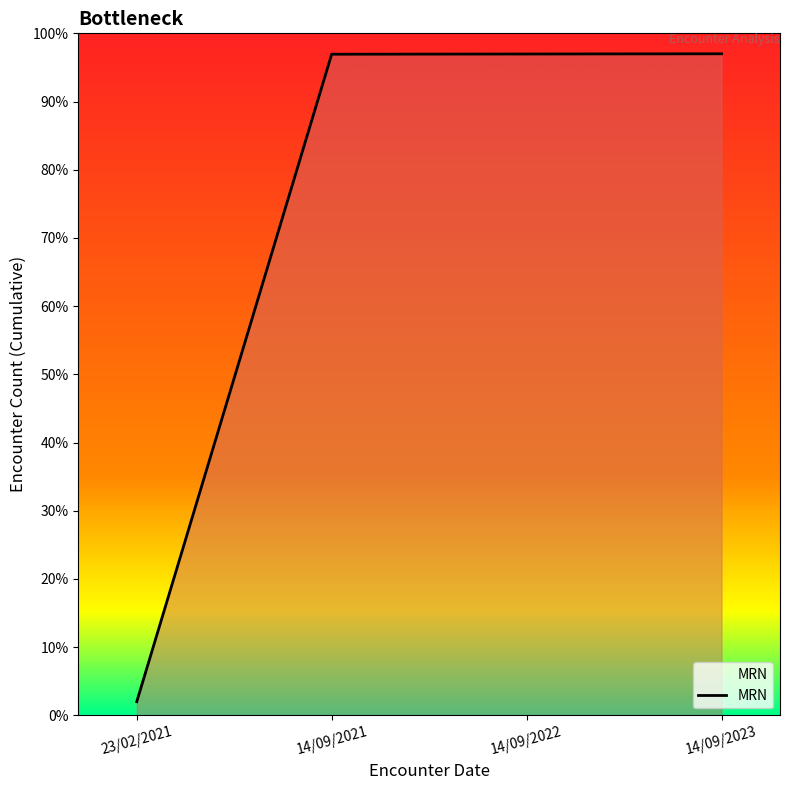

Where is the data nearest to the value 49?

23/02/2021